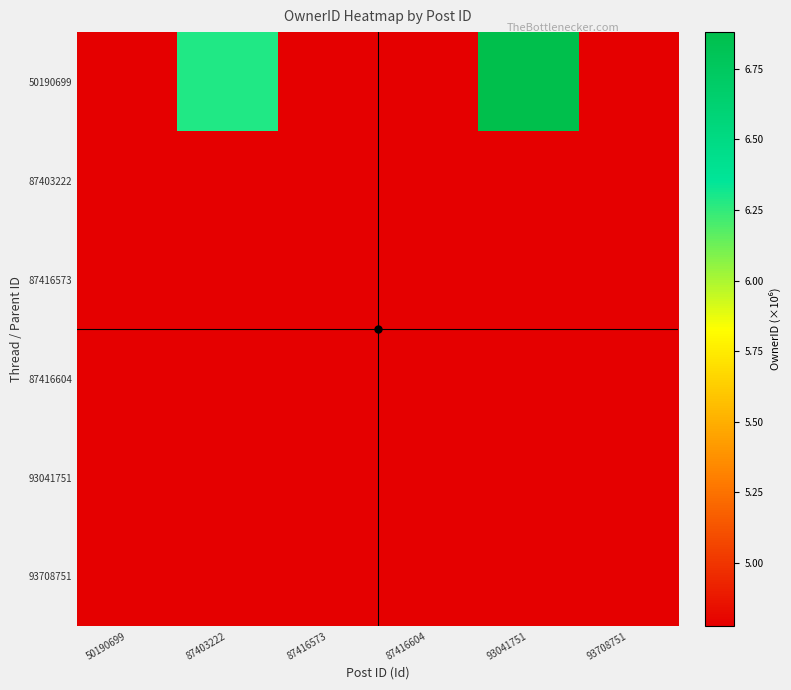

How many distinct data groups are displayed?

6